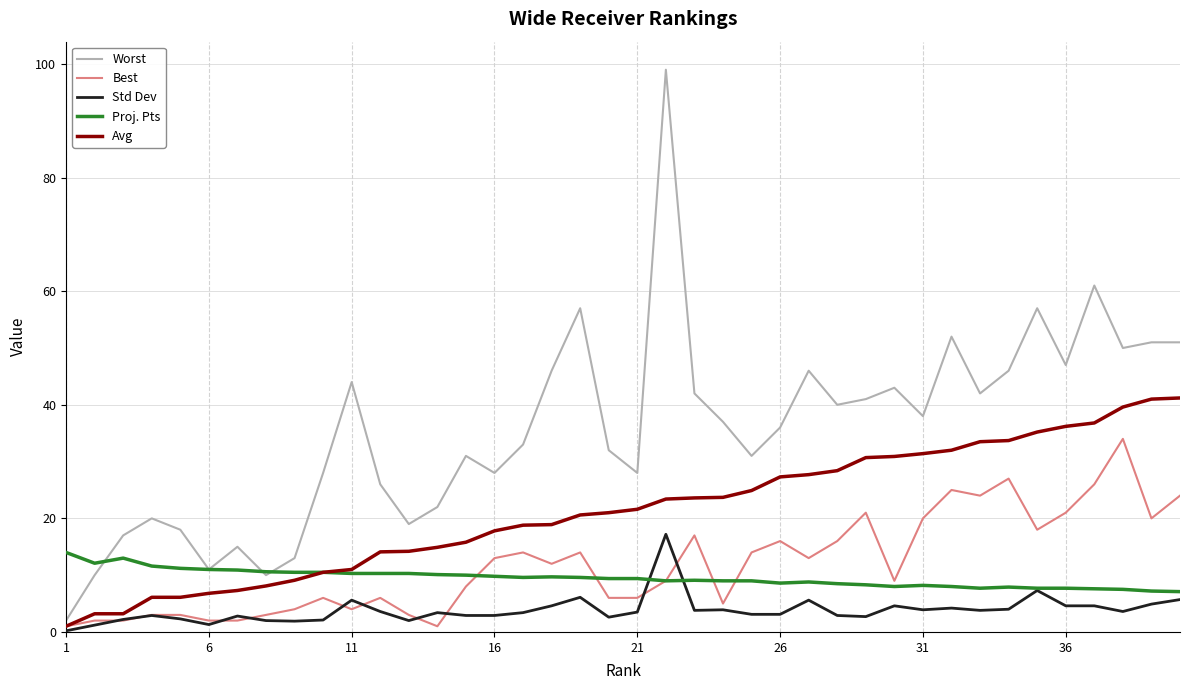

What is the highest value of the Worst series?

99.0